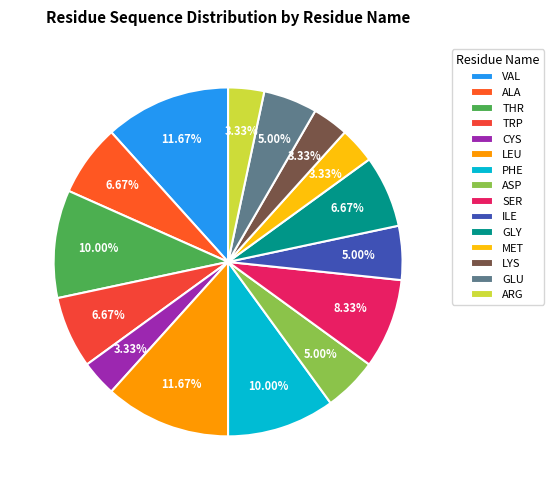

What percentage do MET and VAL together represent?

15.0%